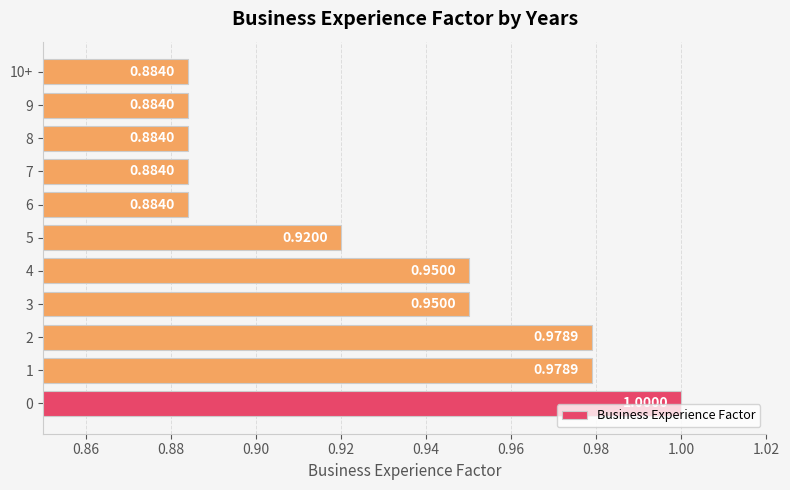

What is the sum of the values at 6 and 8?

1.8